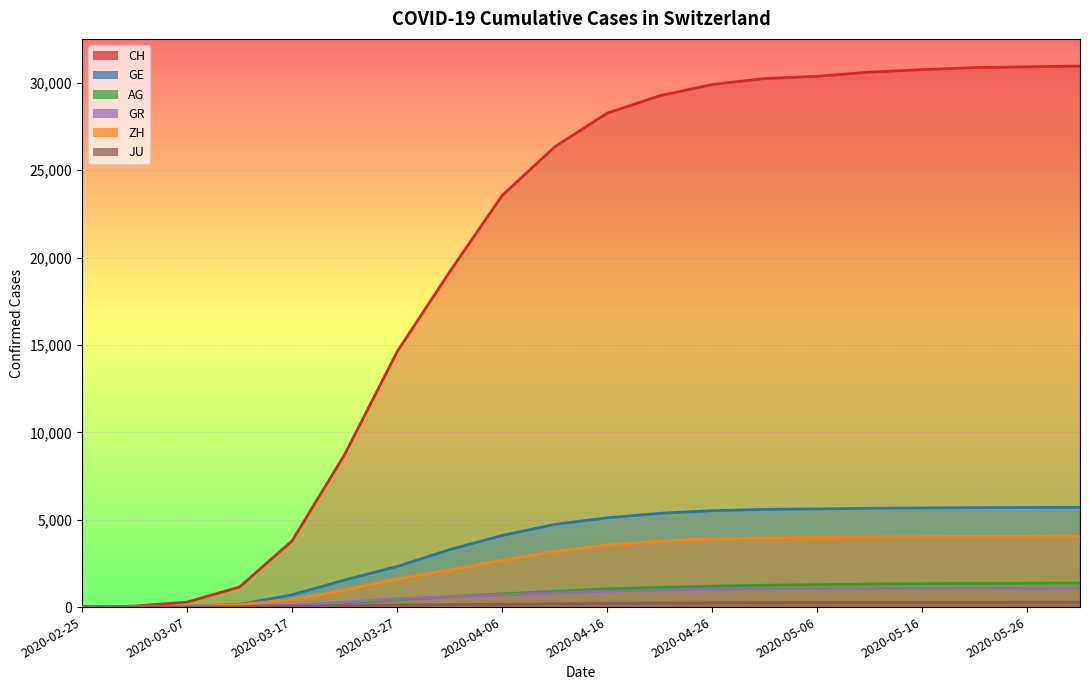

Reading right to left, transcribe all the data shown in this chart.

CH: 2020-05-31=30968	2020-05-26=30916	2020-05-21=30877	2020-05-16=30756	2020-05-11=30618	2020-05-06=30380	2020-05-01=30251	2020-04-26=29905	2020-04-21=29264	2020-04-16=28268	2020-04-11=26336	2020-04-06=23555	2020-04-01=19184	2020-03-27=14614	2020-03-22=8722	2020-03-17=3789	2020-03-12=1149	2020-03-07=285	2020-03-02=56	2020-02-25=0
GE: 2020-05-31=5706	2020-05-26=5700	2020-05-21=5690	2020-05-16=5676	2020-05-11=5658	2020-05-06=5618	2020-05-01=5590	2020-04-26=5518	2020-04-21=5367	2020-04-16=5111	2020-04-11=4731	2020-04-06=4100	2020-04-01=3289	2020-03-27=2322	2020-03-22=1549	2020-03-17=701	2020-03-12=153	2020-03-07=42	2020-03-02=10	2020-02-25=0
AG: 2020-05-31=1378	2020-05-26=1368	2020-05-21=1355	2020-05-16=1340	2020-05-11=1318	2020-05-06=1285	2020-05-01=1252	2020-04-26=1196	2020-04-21=1124	2020-04-16=1040	2020-04-11=899	2020-04-06=755	2020-04-01=596	2020-03-27=407	2020-03-22=235	2020-03-17=69	2020-03-12=27	2020-03-07=14	2020-03-02=7	2020-02-25=0
GR: 2020-05-31=1086	2020-05-26=1083	2020-05-21=1081	2020-05-16=1078	2020-05-11=1075	2020-05-06=1068	2020-05-01=1054	2020-04-26=1024	2020-04-21=981	2020-04-16=912	2020-04-11=815	2020-04-06=702	2020-04-01=592	2020-03-27=474	2020-03-22=284	2020-03-17=101	2020-03-12=43	2020-03-07=17	2020-03-02=9	2020-02-25=0
ZH: 2020-05-31=4062	2020-05-26=4055	2020-05-21=4047	2020-05-16=4034	2020-05-11=4015	2020-05-06=3988	2020-05-01=3959	2020-04-26=3906	2020-04-21=3786	2020-04-16=3553	2020-04-11=3183	2020-04-06=2690	2020-04-01=2125	2020-03-27=1616	2020-03-22=978	2020-03-17=429	2020-03-12=140	2020-03-07=34	2020-03-02=10	2020-02-25=0
JU: 2020-05-31=275	2020-05-26=274	2020-05-21=273	2020-05-16=272	2020-05-11=271	2020-05-06=268	2020-05-01=258	2020-04-26=246	2020-04-21=232	2020-04-16=215	2020-04-11=195	2020-04-06=172	2020-04-01=145	2020-03-27=114	2020-03-22=61	2020-03-17=29	2020-03-12=12	2020-03-07=5	2020-03-02=1	2020-02-25=0